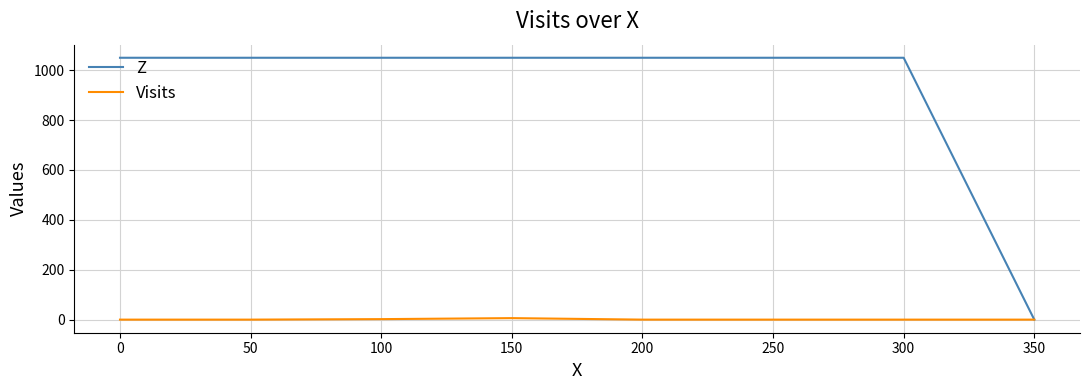

Rank the series by their maximum value, from lowest to highest.

Visits, Z